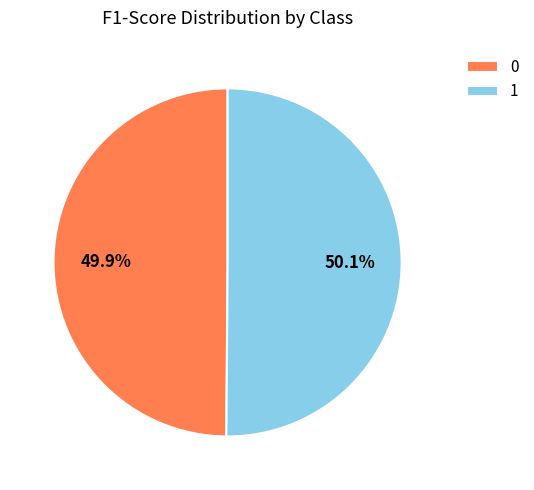

Is the sum of 0 and 1 greater than half?

Yes